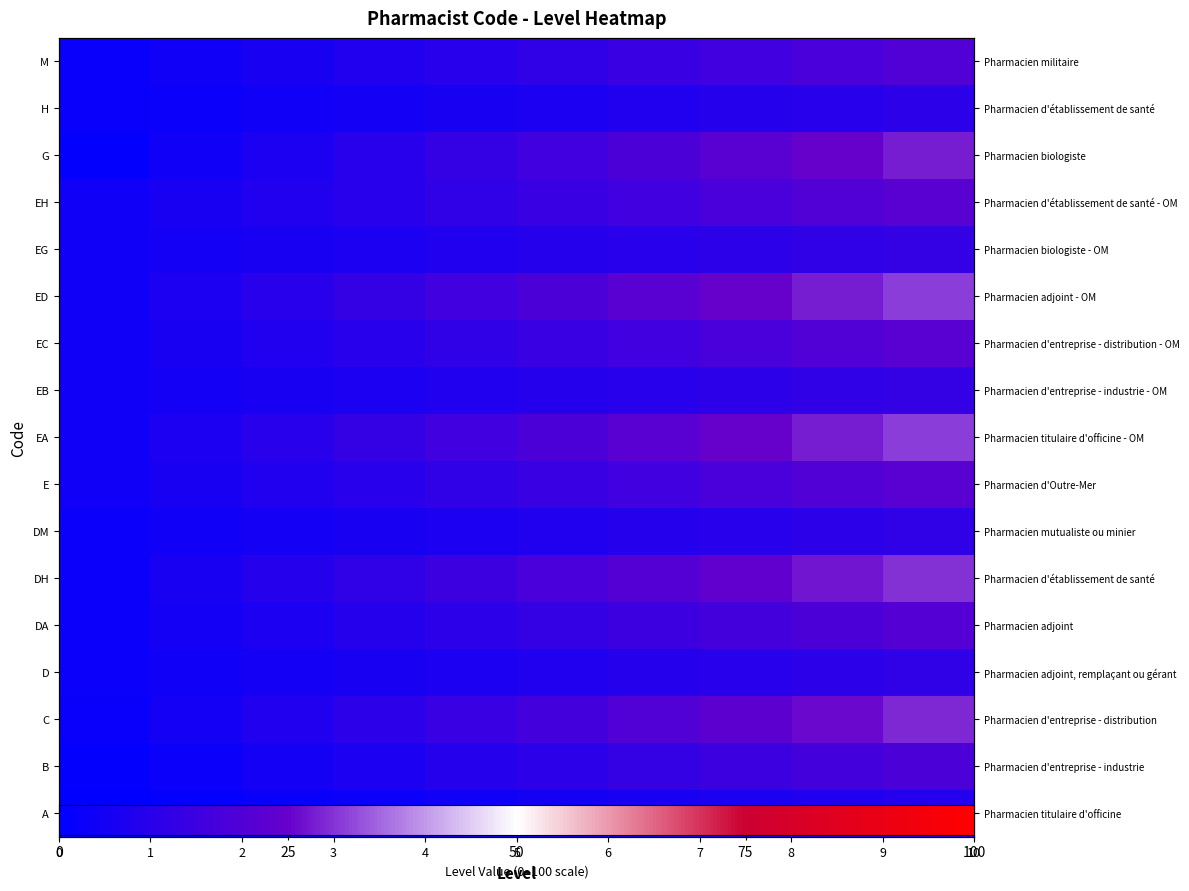

Count the values in the range 6 to 16.

6